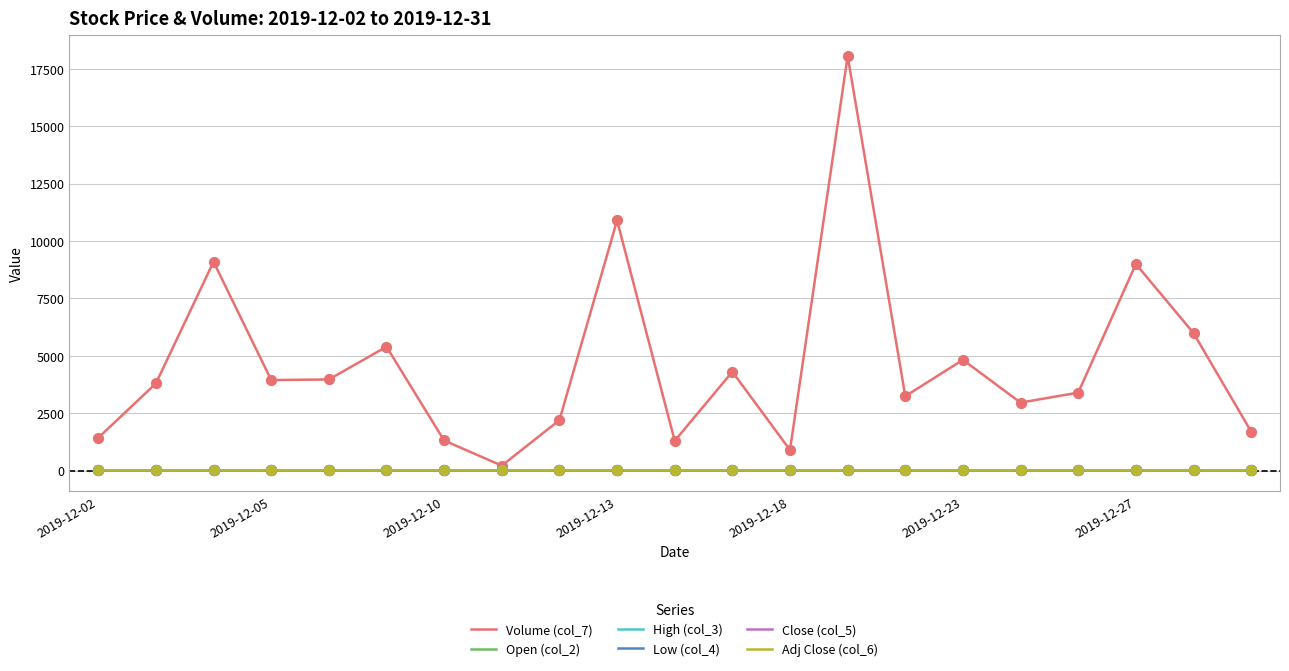

What is the highest value of the Volume (col_7) series?

18057.0